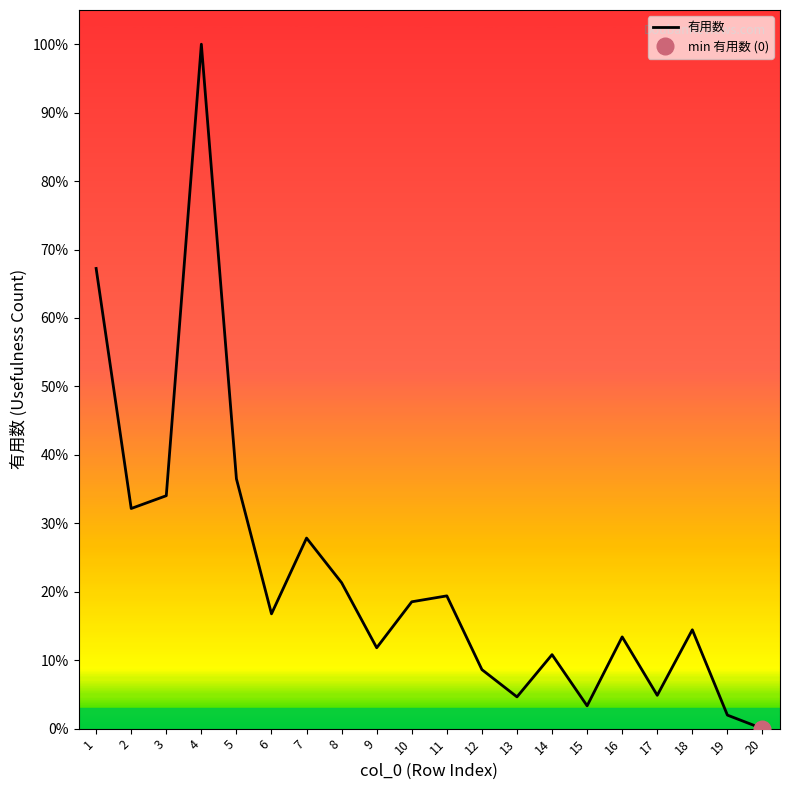

The value at 6 is 643. True or false?

False